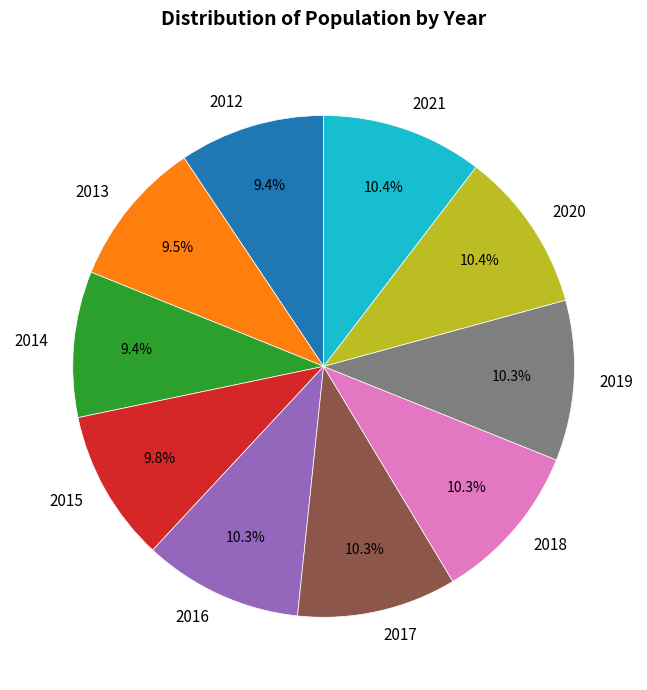

Do 2019 and 2018 together represent more than half of the pie?

No